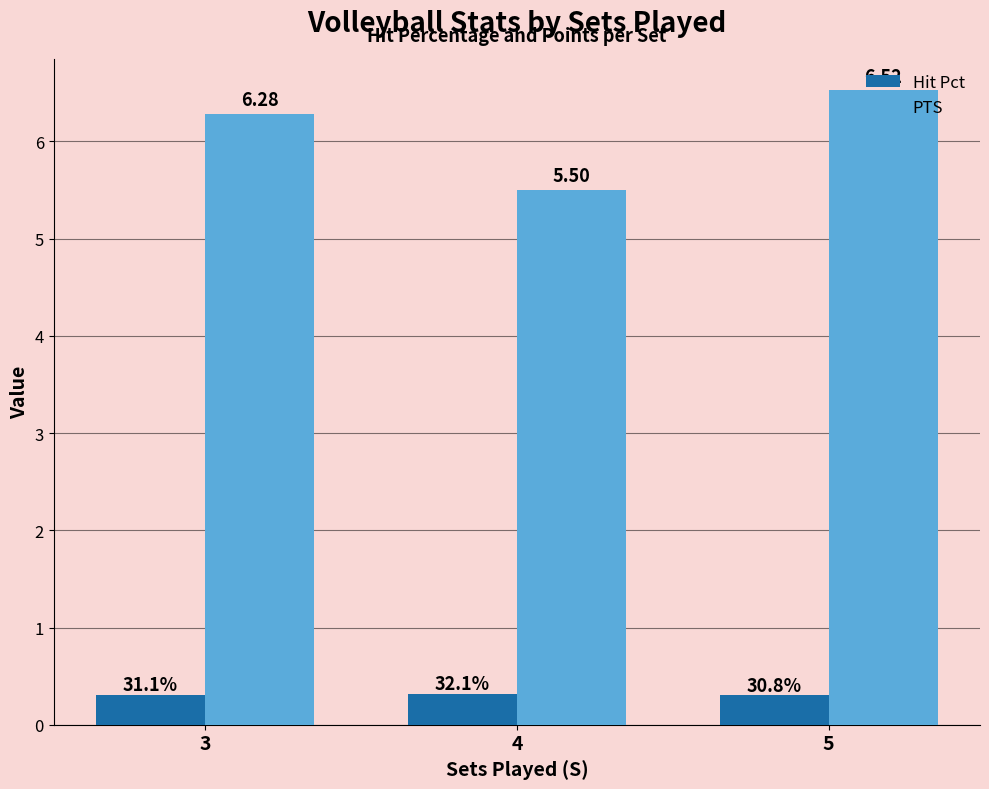

List the labels in order of PTS value, largest first.

5, 3, 4